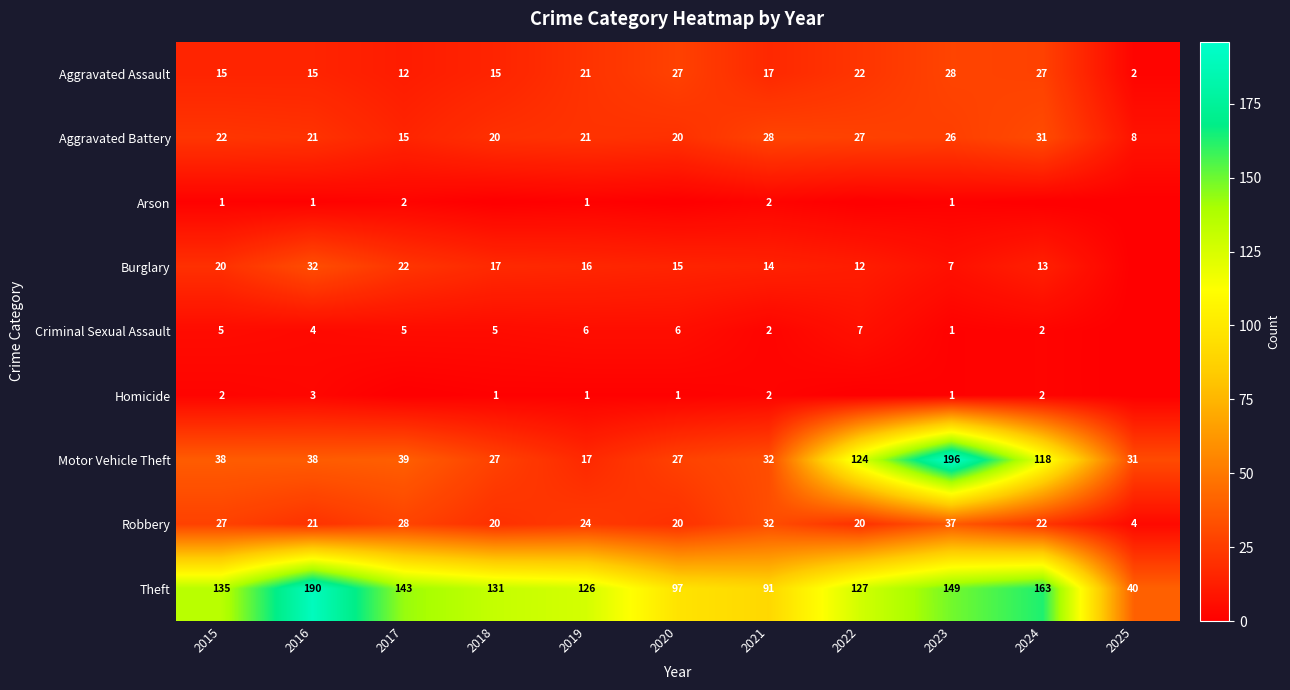

What is the difference between the highest and lowest values at 2023?

195